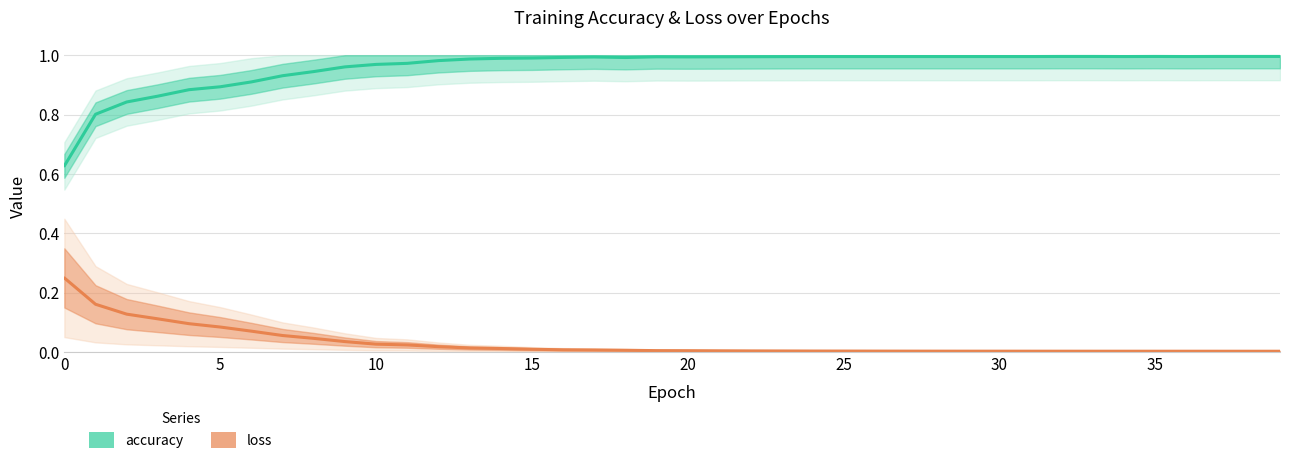

True or false: accuracy has more than 1 interior local peaks.

True